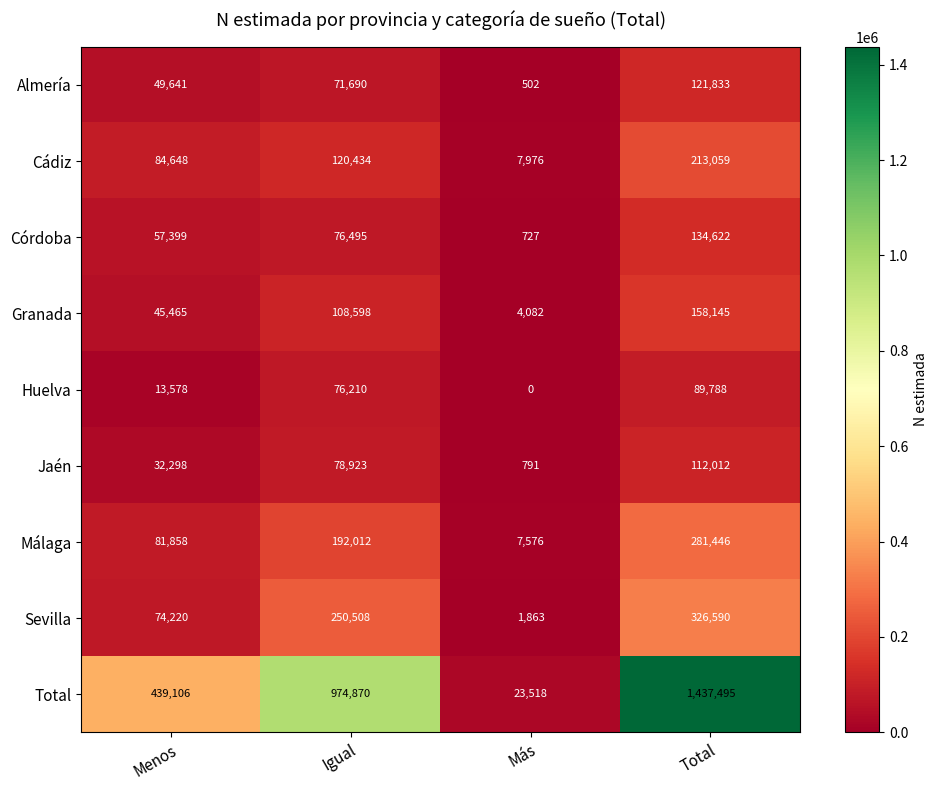

What is the difference between the maximum and minimum values in the Almería series?

121331